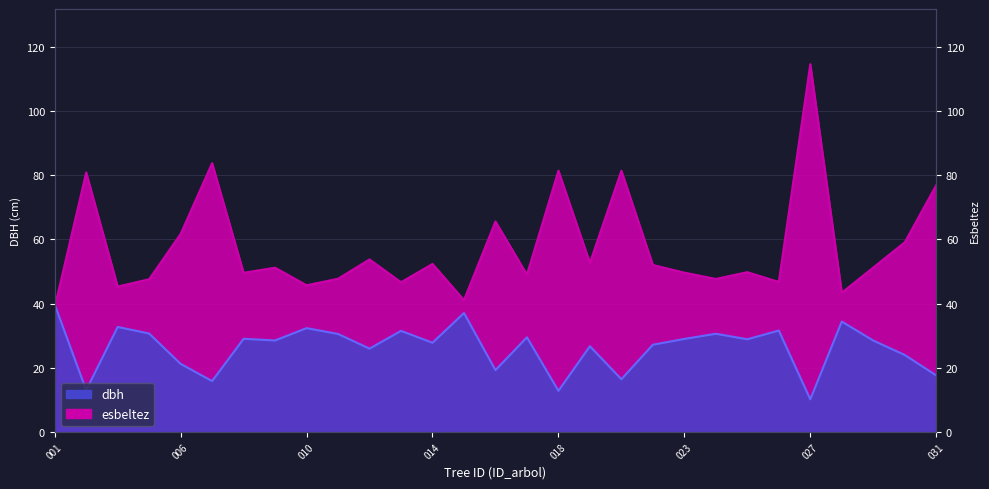

Count the number of categories in the chart.

29